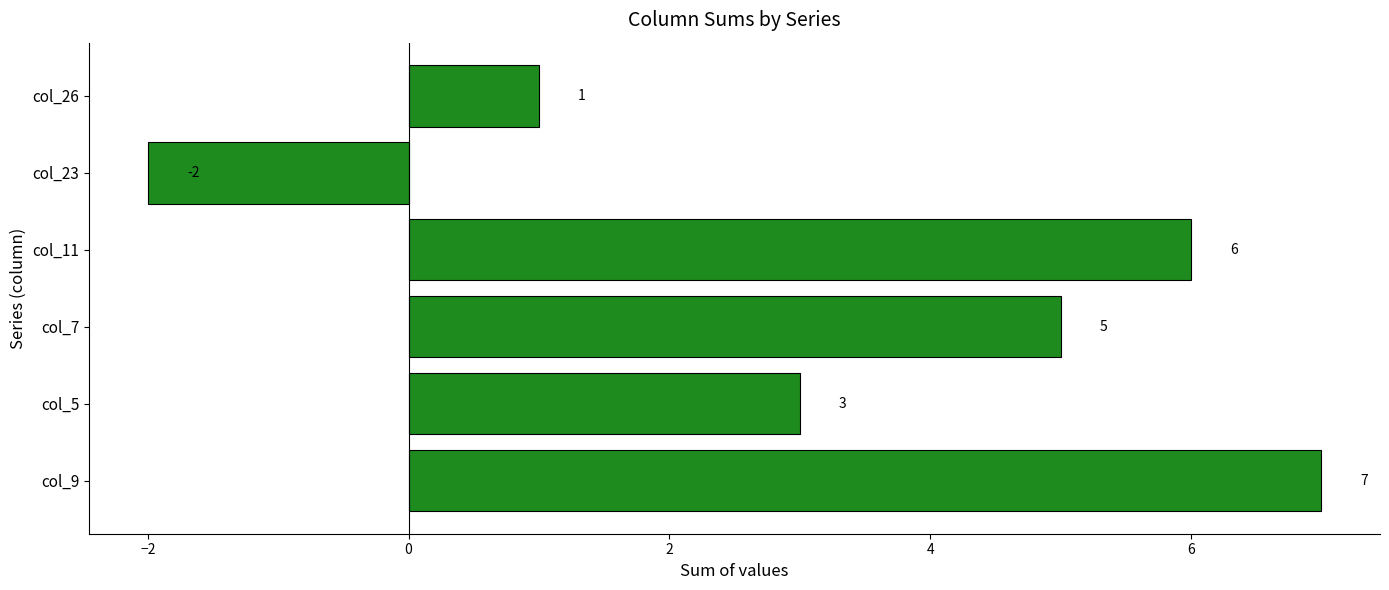

What is the difference between the maximum and second lowest values?

6